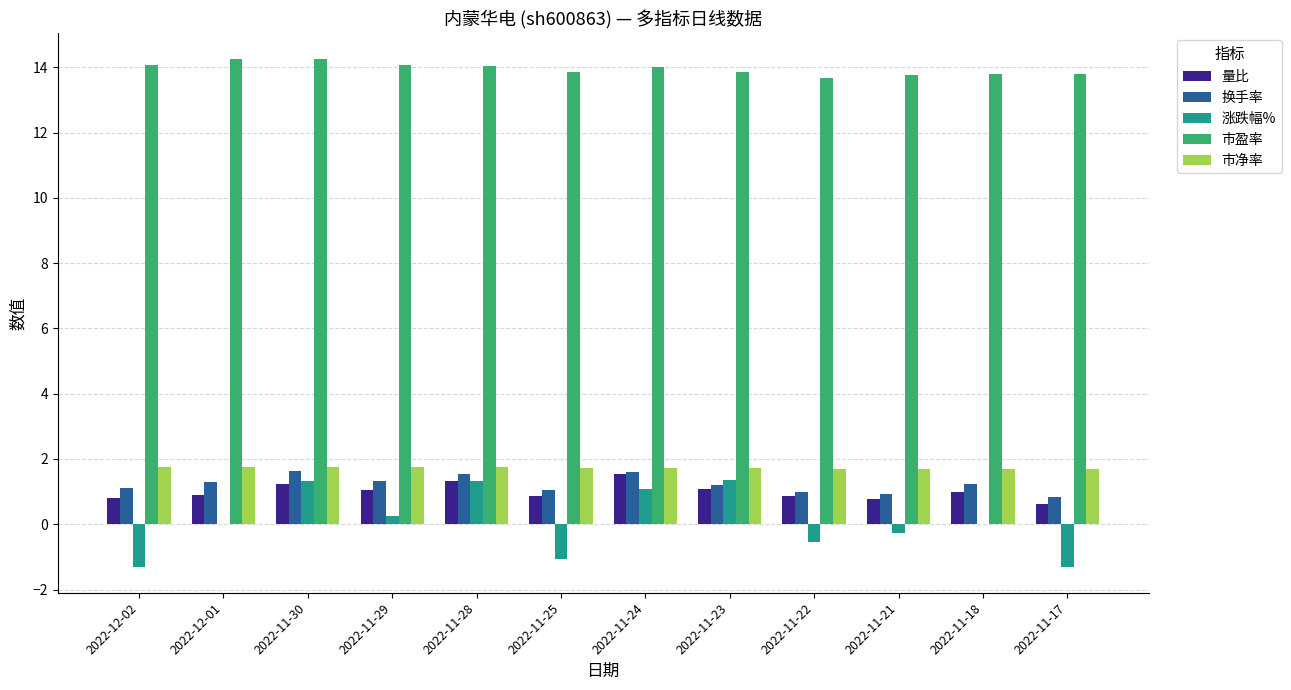

Which series has the largest total across all categories?

市盈率